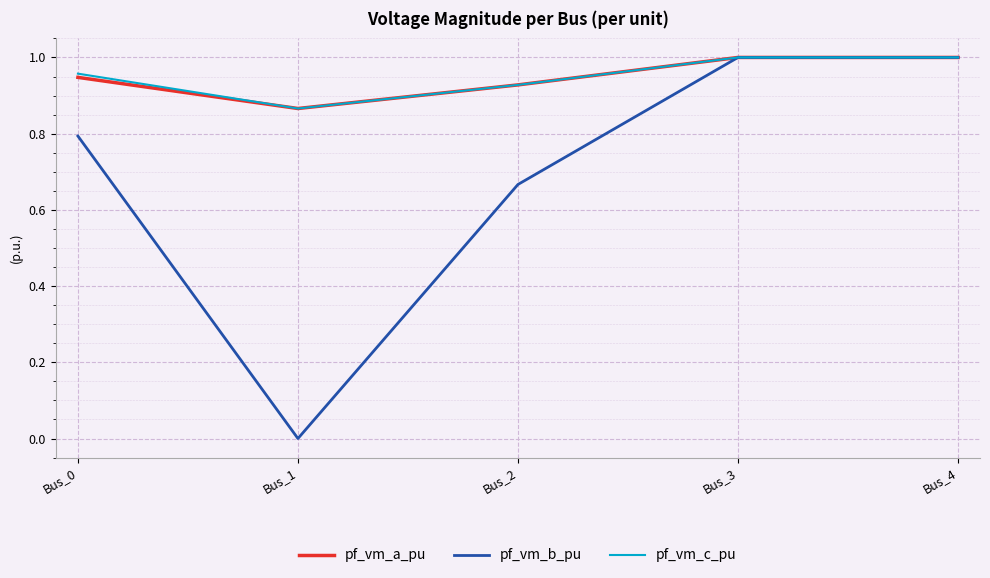

At how many categories does at least one series exceed 0?

5